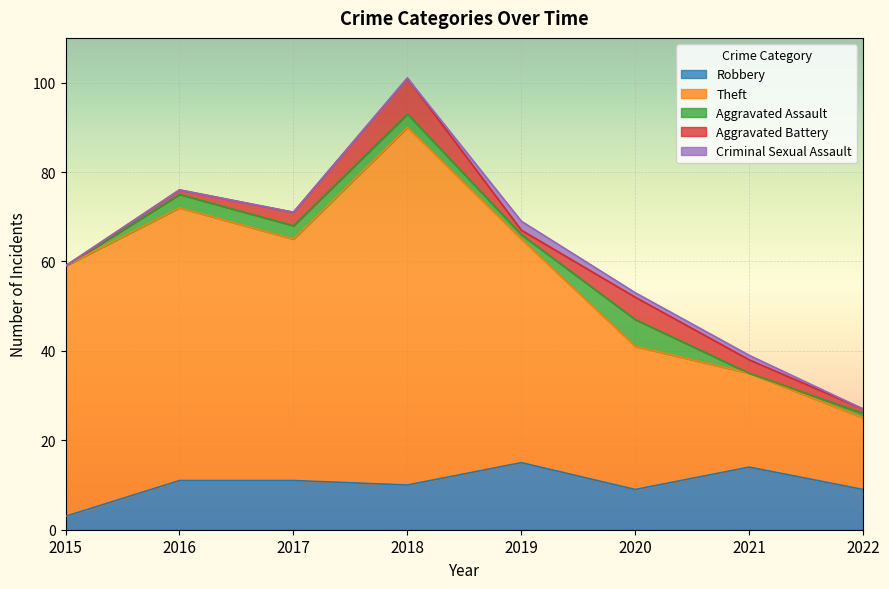

Which series changed the most between 2020 and 2022?

Theft